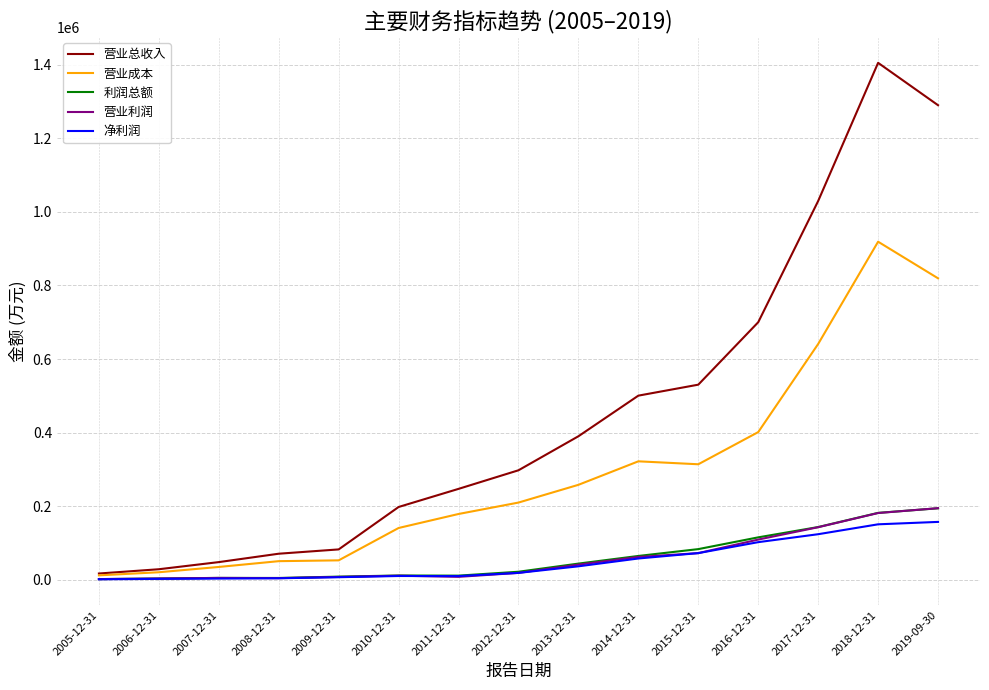

What is the greatest value displayed?

1404571